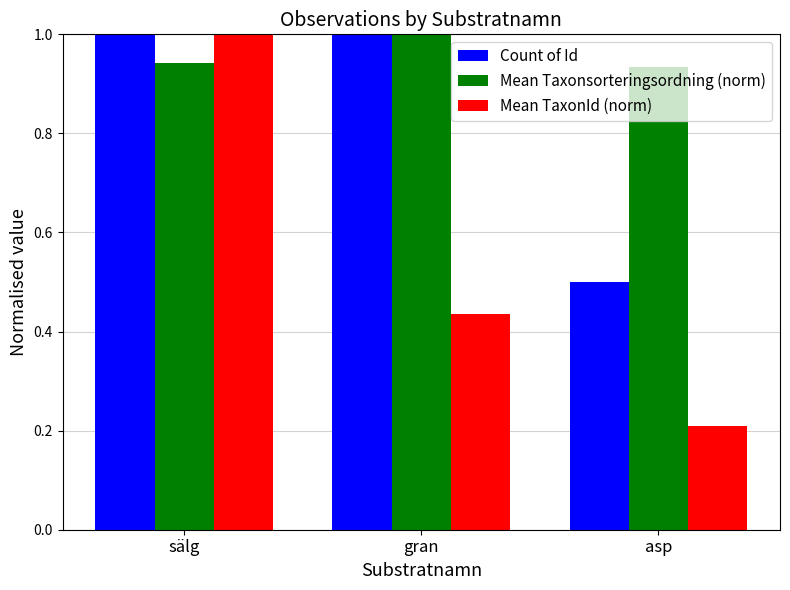

The value of Mean Taxonsorteringsordning (norm) at asp is 0.7. True or false?

False